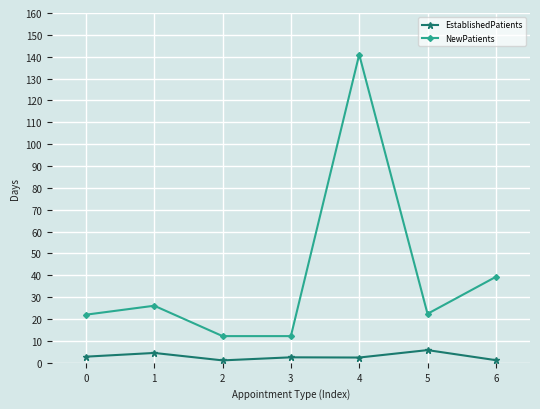

Rank the series at 3 from highest to lowest value.

NewPatients, EstablishedPatients